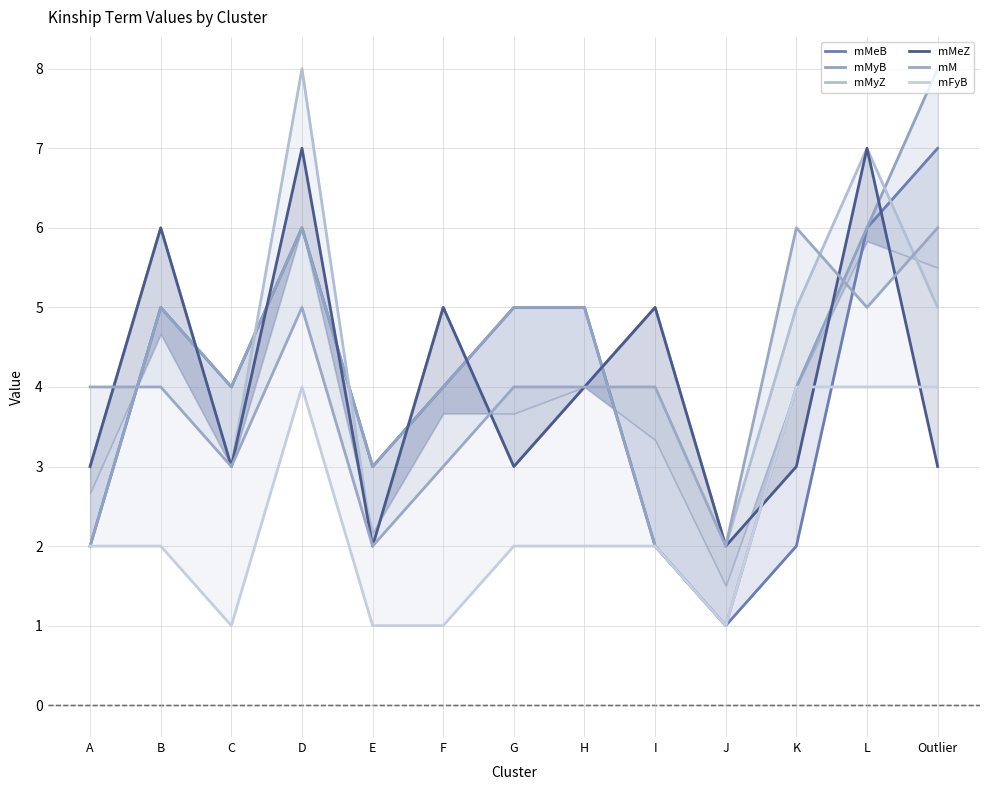

In mMeB, how many points are higher than both neighbors (excluding endpoints)?

2